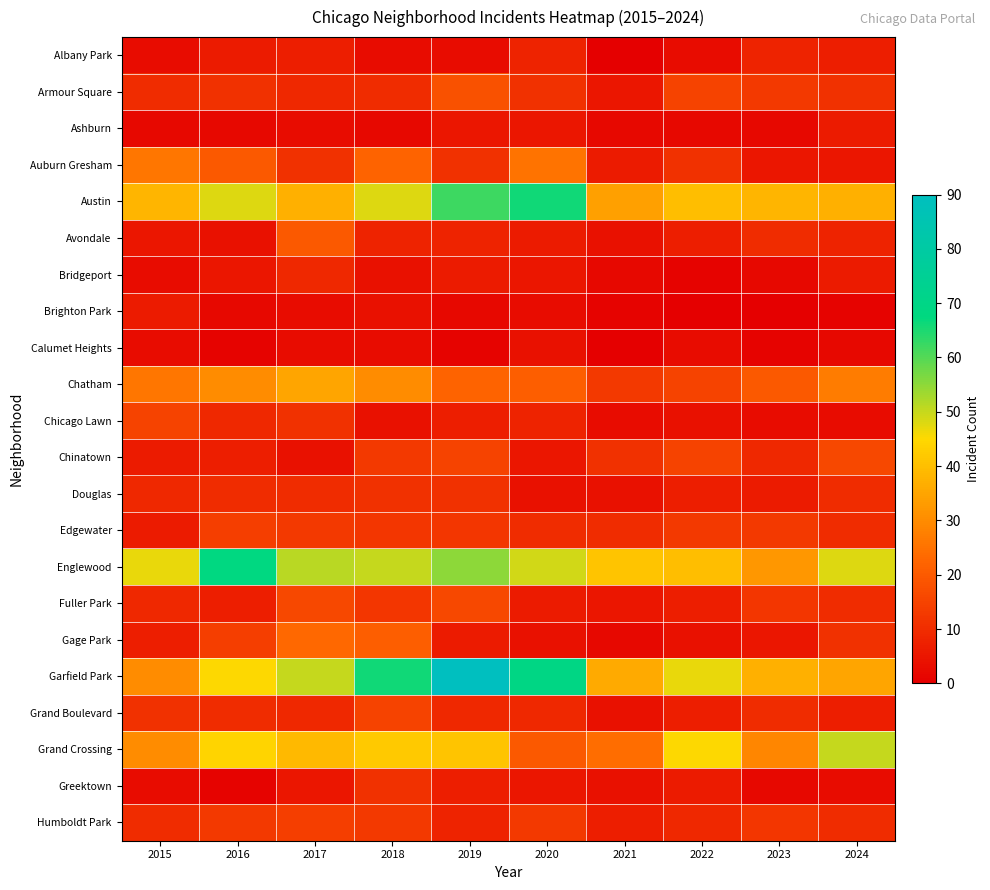

Reading left to right, what are all the values shown in this chart?

Albany Park: 2015=3	2016=6	2017=7	2018=3	2019=3	2020=8	2021=0	2022=3	2023=8	2024=7
Armour Square: 2015=10	2016=11	2017=9	2018=10	2019=18	2020=11	2021=5	2022=15	2023=13	2024=11
Ashburn: 2015=2	2016=2	2017=3	2018=2	2019=5	2020=5	2021=2	2022=2	2023=2	2024=6
Auburn Gresham: 2015=26	2016=20	2017=11	2018=22	2019=11	2020=25	2021=6	2022=11	2023=5	2024=5
Austin: 2015=38	2016=48	2017=37	2018=48	2019=62	2020=66	2021=34	2022=40	2023=38	2024=37
Avondale: 2015=5	2016=4	2017=20	2018=8	2019=8	2020=6	2021=4	2022=7	2023=10	2024=8
Bridgeport: 2015=3	2016=5	2017=9	2018=4	2019=6	2020=5	2021=2	2022=1	2023=2	2024=6
Brighton Park: 2015=6	2016=2	2017=3	2018=4	2019=2	2020=3	2021=1	2022=0	2023=0	2024=1
Calumet Heights: 2015=3	2016=1	2017=3	2018=3	2019=1	2020=4	2021=0	2022=3	2023=1	2024=2
Chatham: 2015=26	2016=30	2017=35	2018=30	2019=22	2020=21	2021=13	2022=15	2023=20	2024=27
Chicago Lawn: 2015=15	2016=9	2017=11	2018=4	2019=7	2020=8	2021=3	2022=4	2023=3	2024=3
Chinatown: 2015=6	2016=7	2017=4	2018=13	2019=15	2020=5	2021=11	2022=15	2023=9	2024=16
Douglas: 2015=9	2016=10	2017=10	2018=11	2019=11	2020=4	2021=4	2022=7	2023=6	2024=10
Edgewater: 2015=6	2016=14	2017=13	2018=12	2019=12	2020=10	2021=10	2022=13	2023=13	2024=10
Englewood: 2015=47	2016=68	2017=51	2018=50	2019=55	2020=49	2021=41	2022=40	2023=32	2024=48
Fuller Park: 2015=9	2016=7	2017=16	2018=12	2019=16	2020=6	2021=5	2022=7	2023=12	2024=10
Gage Park: 2015=7	2016=14	2017=23	2018=21	2019=6	2020=4	2021=2	2022=4	2023=5	2024=11
Garfield Park: 2015=30	2016=45	2017=50	2018=66	2019=90	2020=69	2021=36	2022=47	2023=37	2024=35
Grand Boulevard: 2015=11	2016=10	2017=9	2018=15	2019=9	2020=9	2021=4	2022=7	2023=10	2024=7
Grand Crossing: 2015=30	2016=44	2017=39	2018=42	2019=41	2020=20	2021=24	2022=45	2023=29	2024=50
Greektown: 2015=3	2016=1	2017=5	2018=11	2019=7	2020=5	2021=4	2022=6	2023=2	2024=3
Humboldt Park: 2015=10	2016=13	2017=14	2018=13	2019=8	2020=13	2021=7	2022=9	2023=12	2024=10